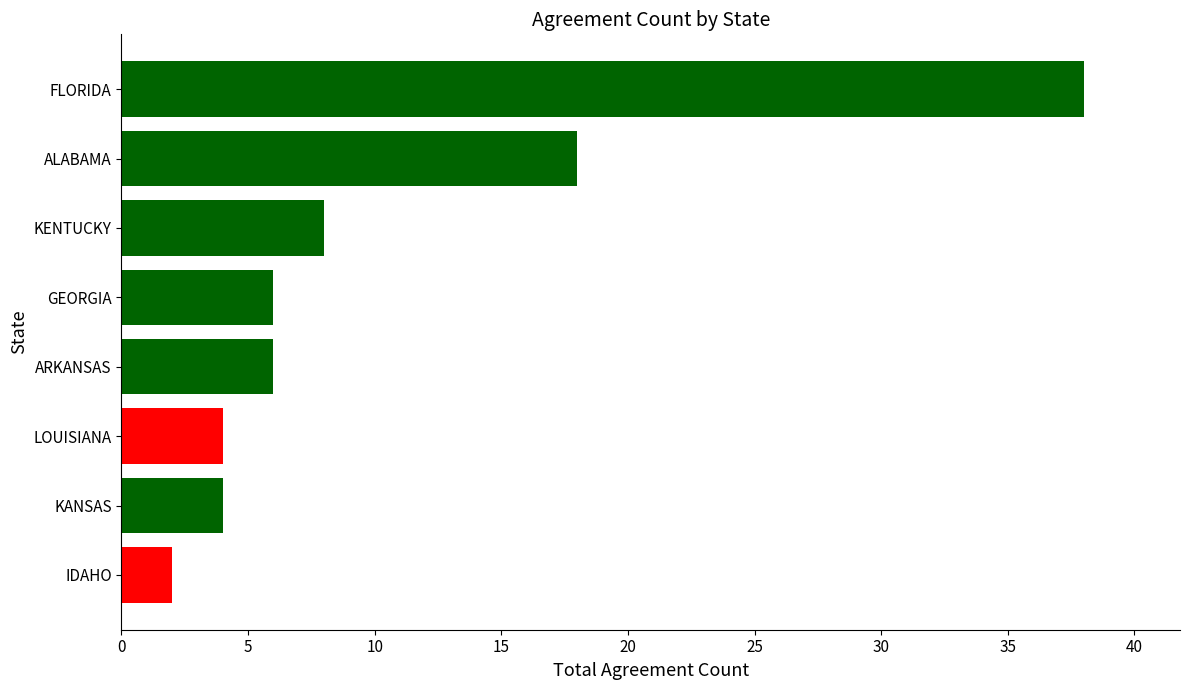

Where is the data nearest to the value 20?

ALABAMA